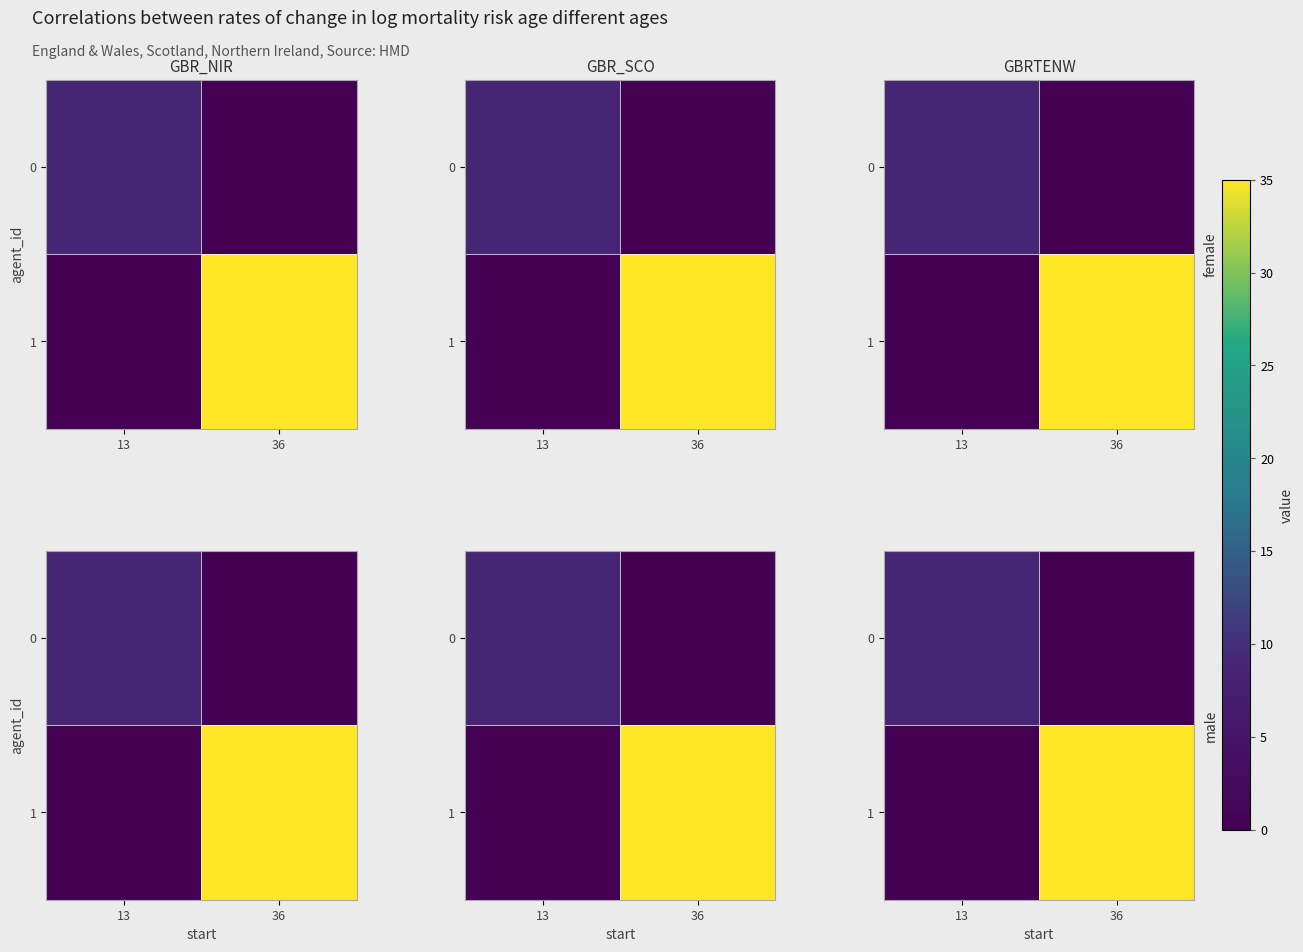

The value of 0 at 36 is 0. True or false?

True